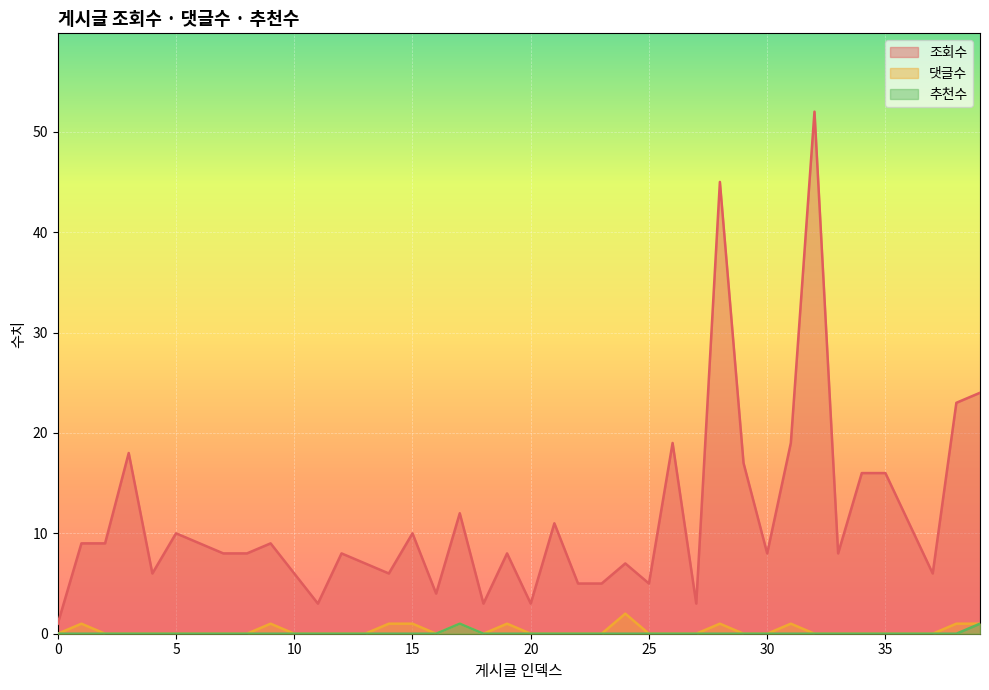

In 댓글수, how many points are higher than both neighbors (excluding endpoints)?

7